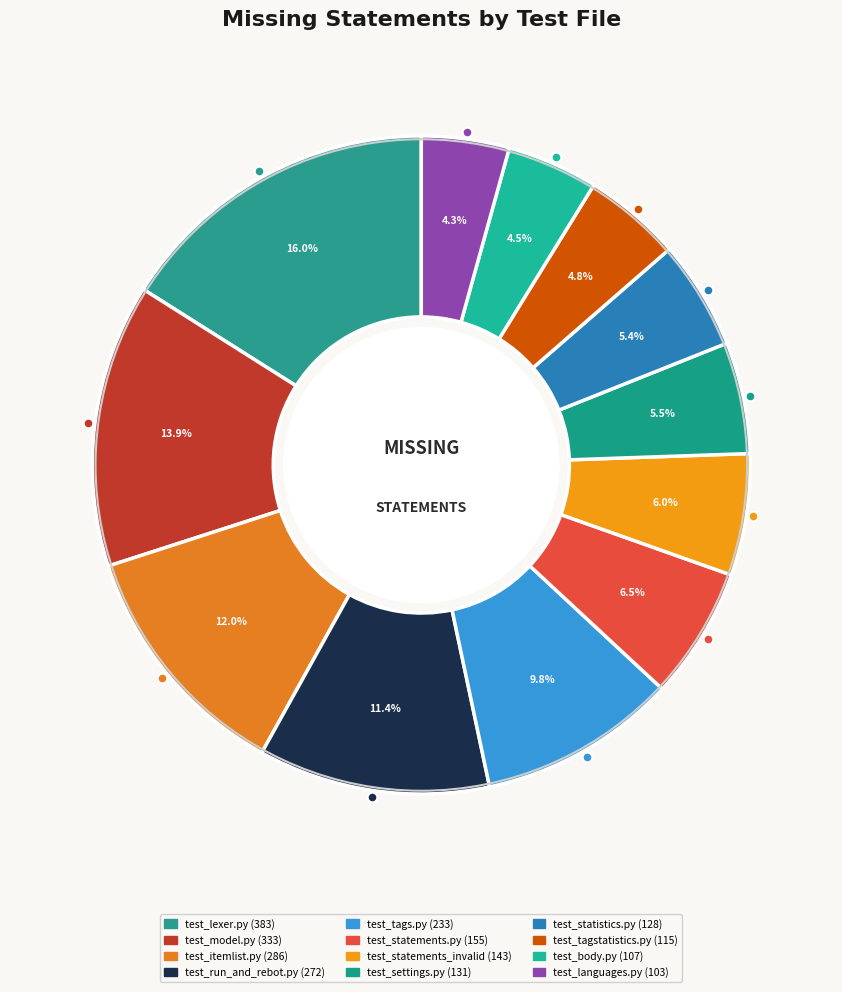

How many segments does this pie chart have?

12